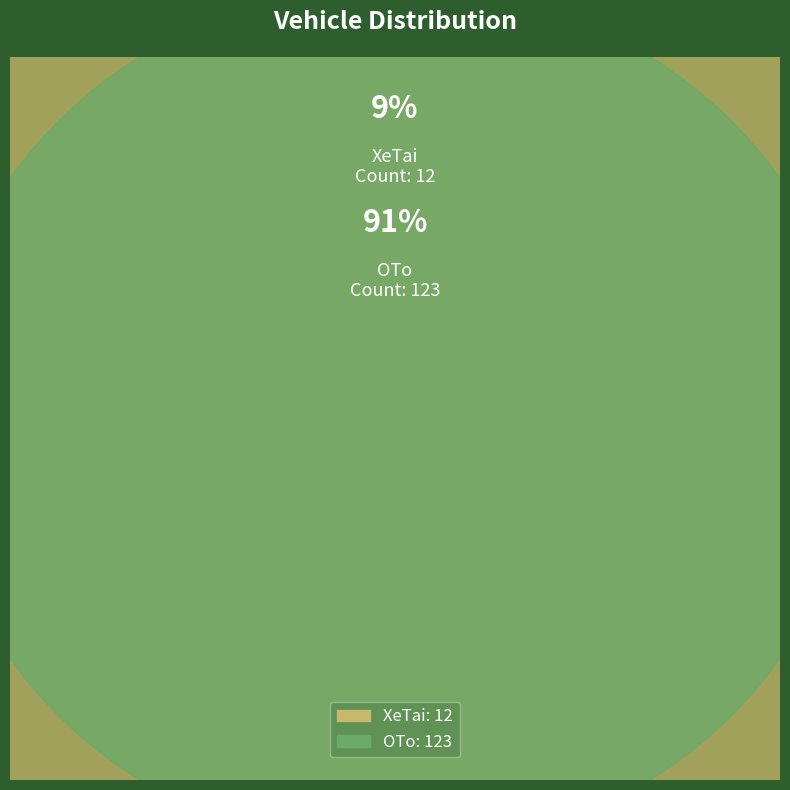

Combined, do OTo and XeTai account for over 50%?

Yes